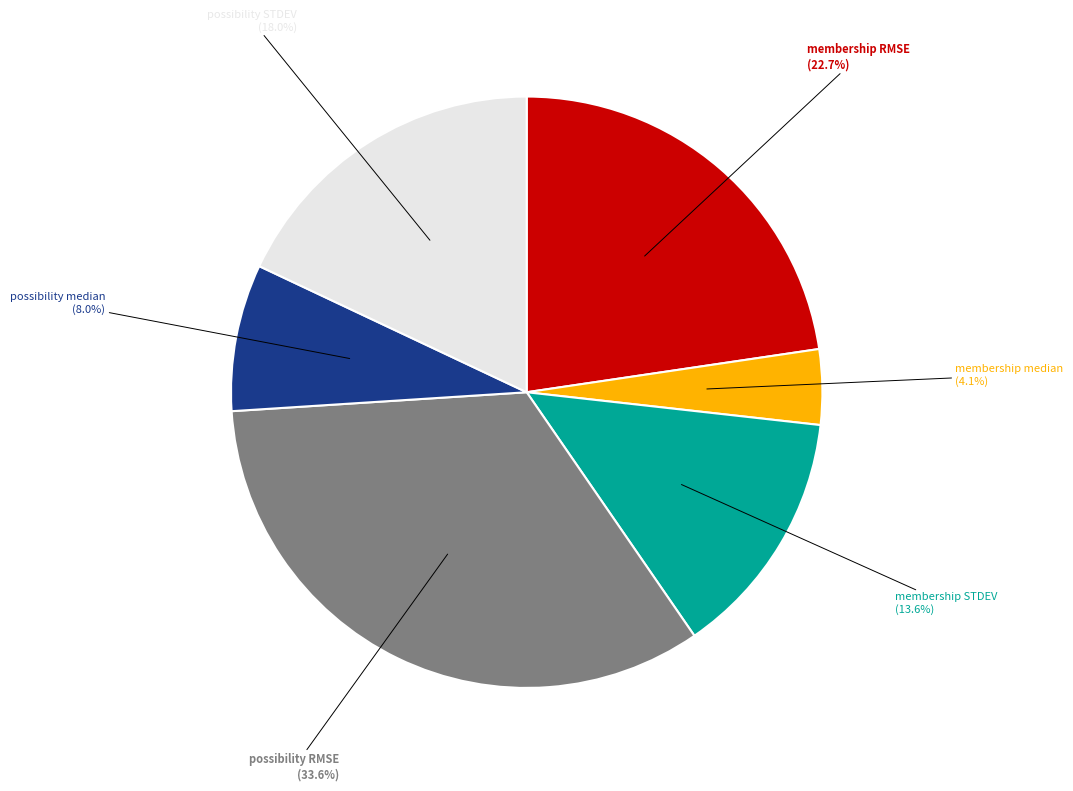

How many segments does this pie chart have?

6